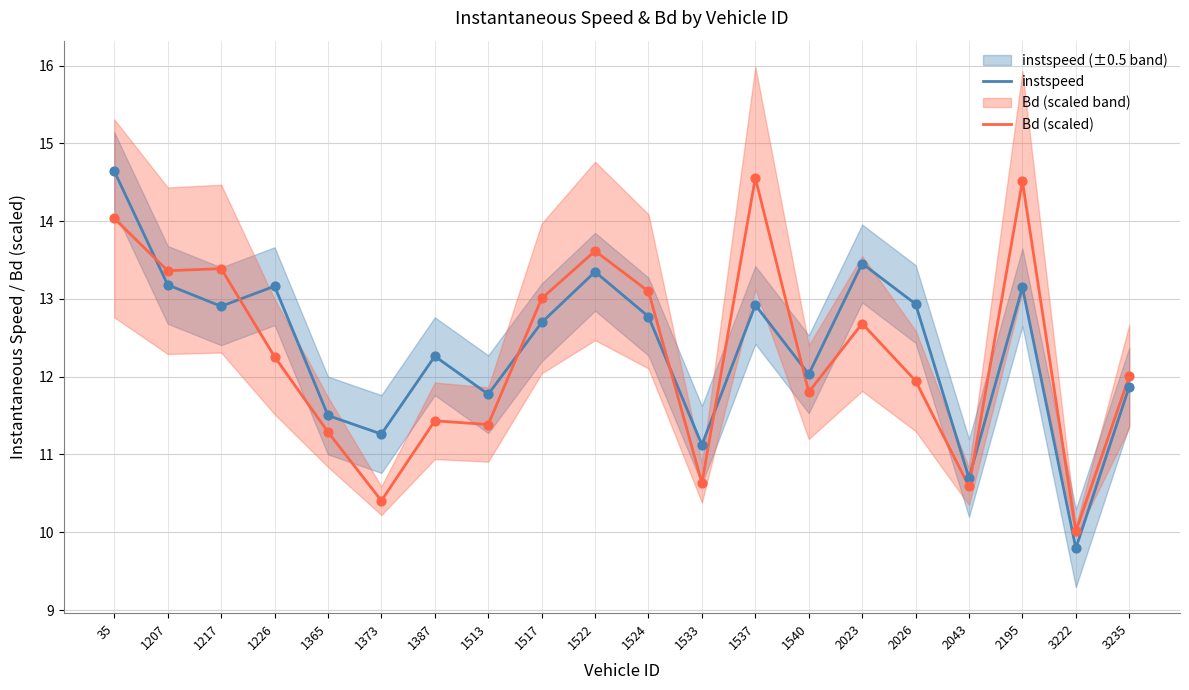

Which series reaches the maximum Y coordinate?

instspeed